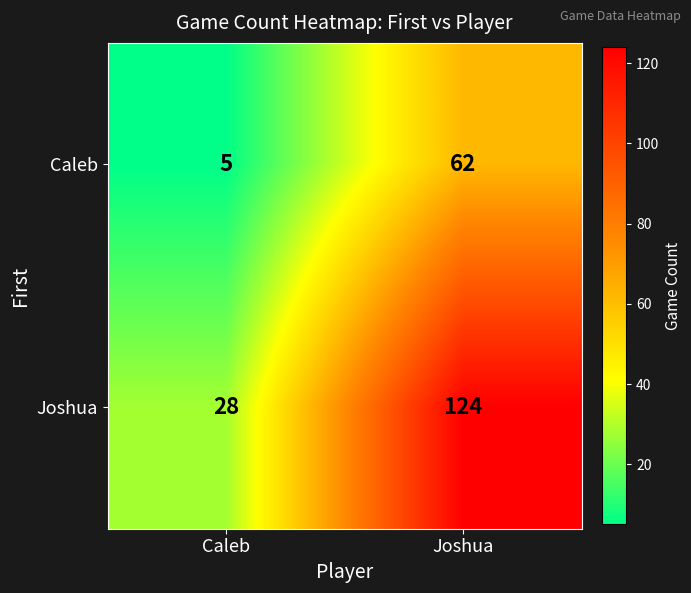

What is the spread (max minus min) of values at Caleb?

23